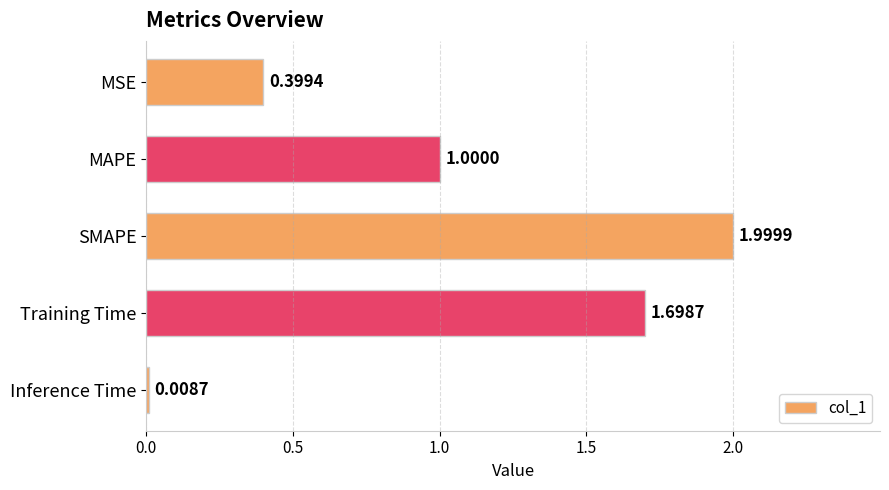

Approximately how many times larger is the value at MAPE compared to SMAPE?

0.5